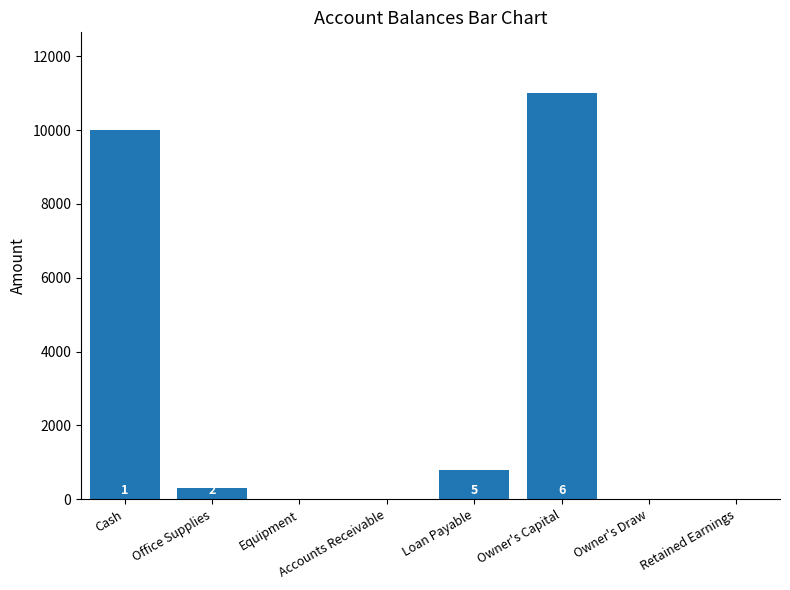

How many data points are less than 300?

4